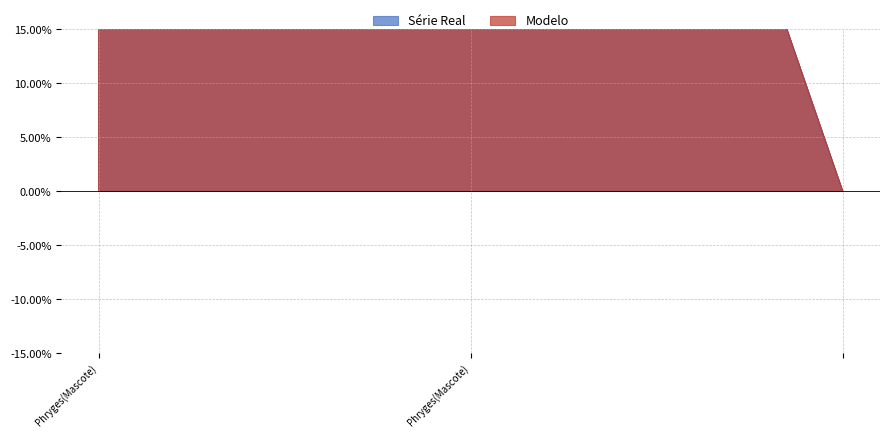

How many lines are shown in the chart?

2